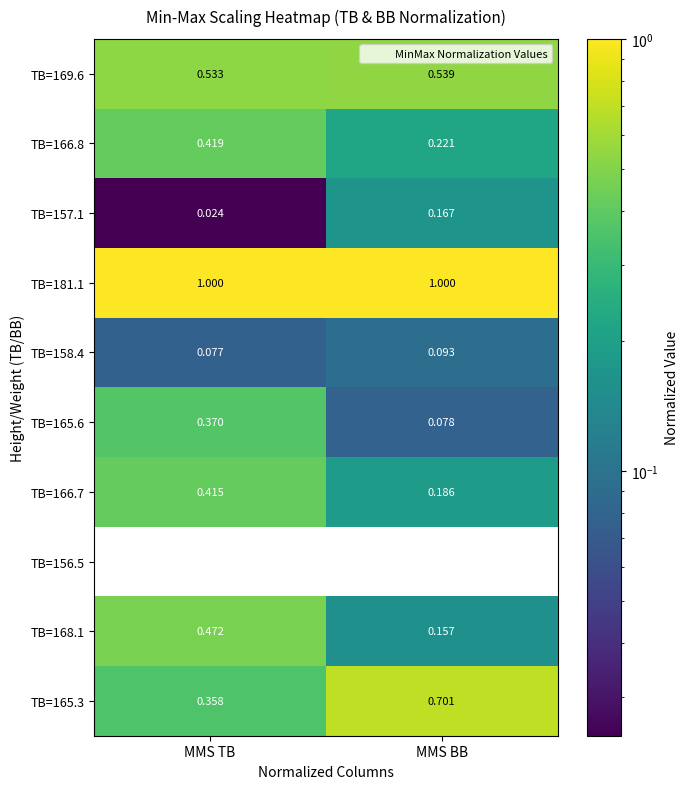

At which label is TB=166.8 closest to 0?

MMS BB